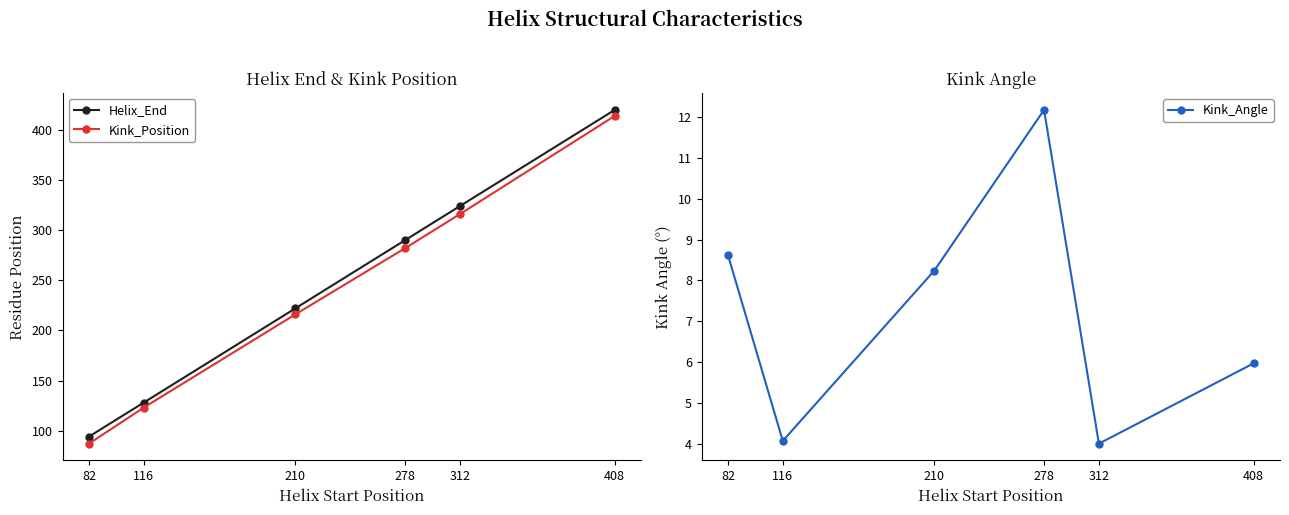

Is this an area chart (filled region under the line)?

No